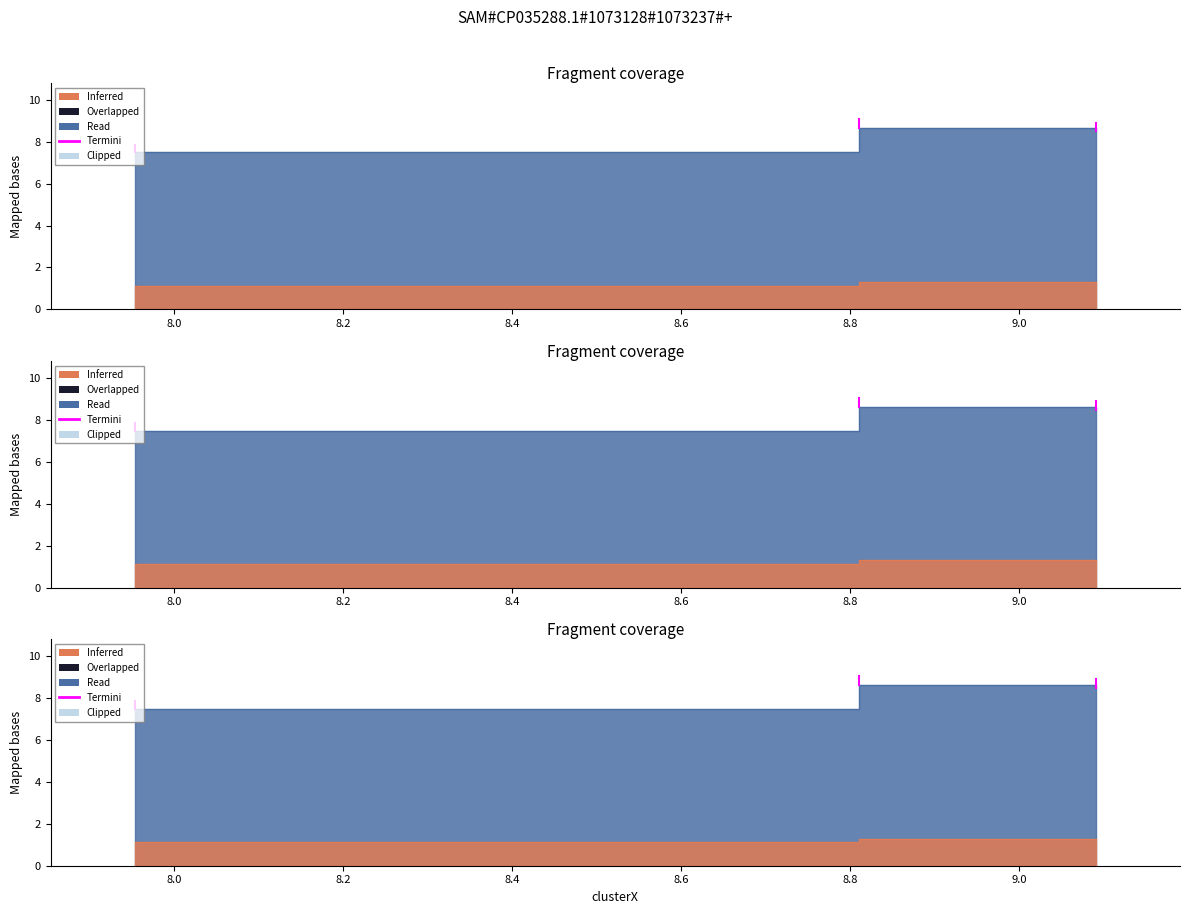

What is the sum of all values?

24.6